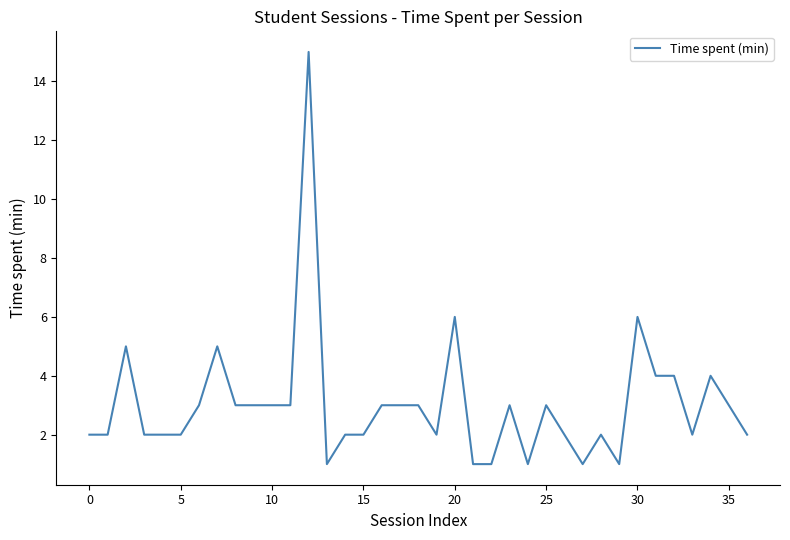

What is the difference between the maximum and minimum values?

14